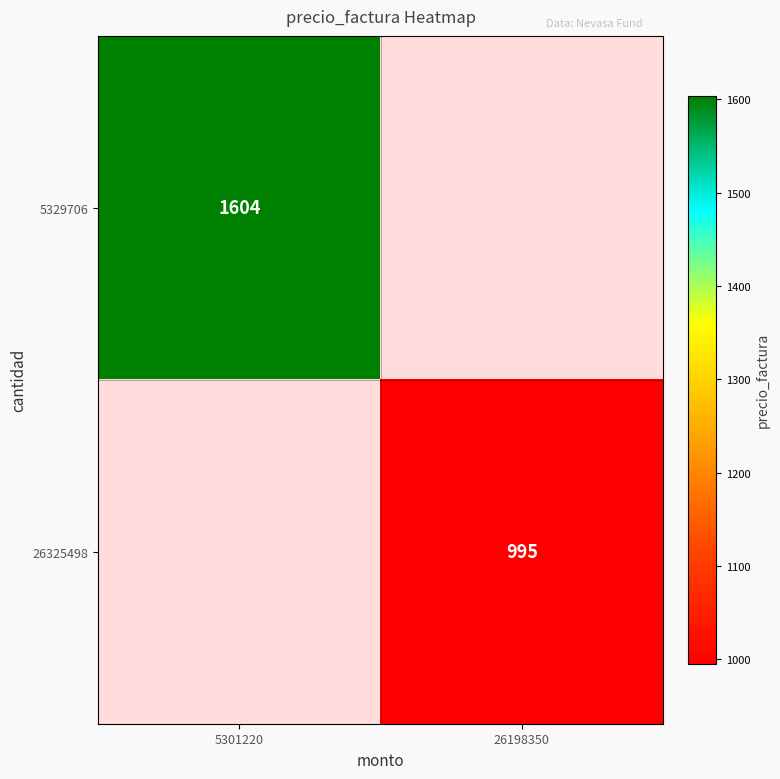

The value of 5329706 at 5301220 is 596. True or false?

False